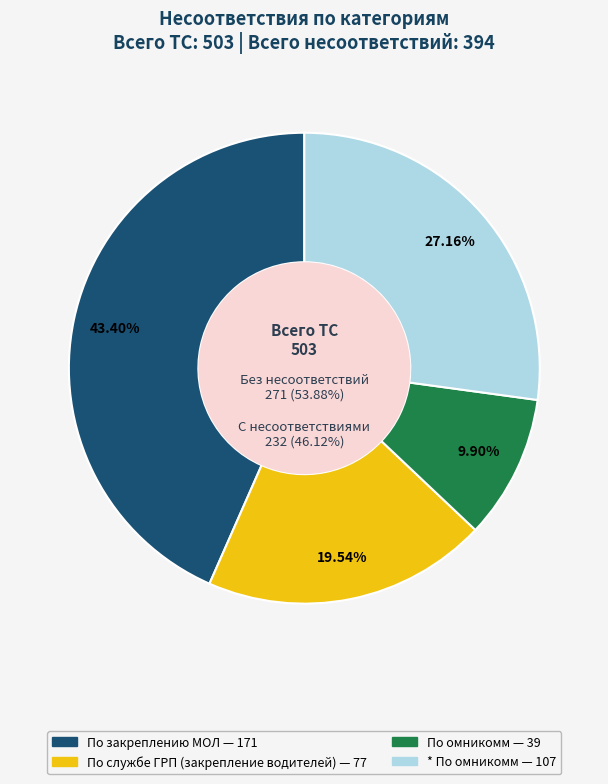

To the nearest percent, what is the combined percentage of По закреплению МОЛ and По службе ГРП (закрепление водителей)?

63%